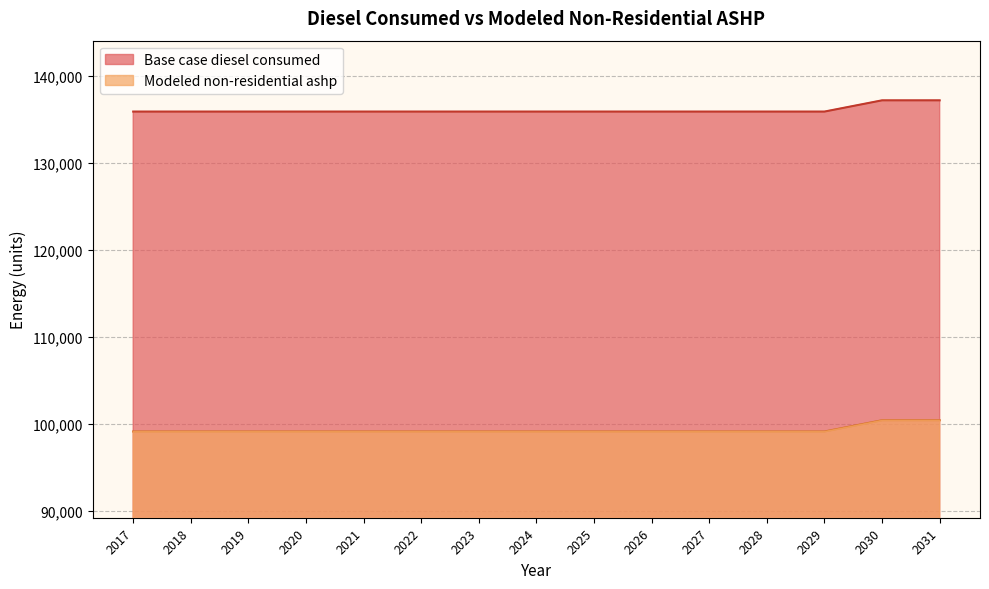

What is the total value across all series at 2020?

235032.8